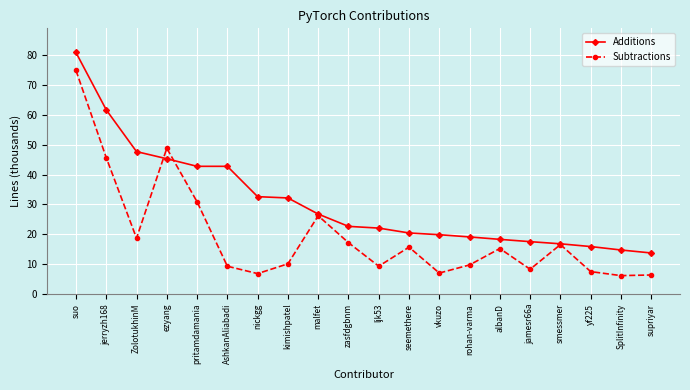

Does the chart have visible grid lines?

Yes